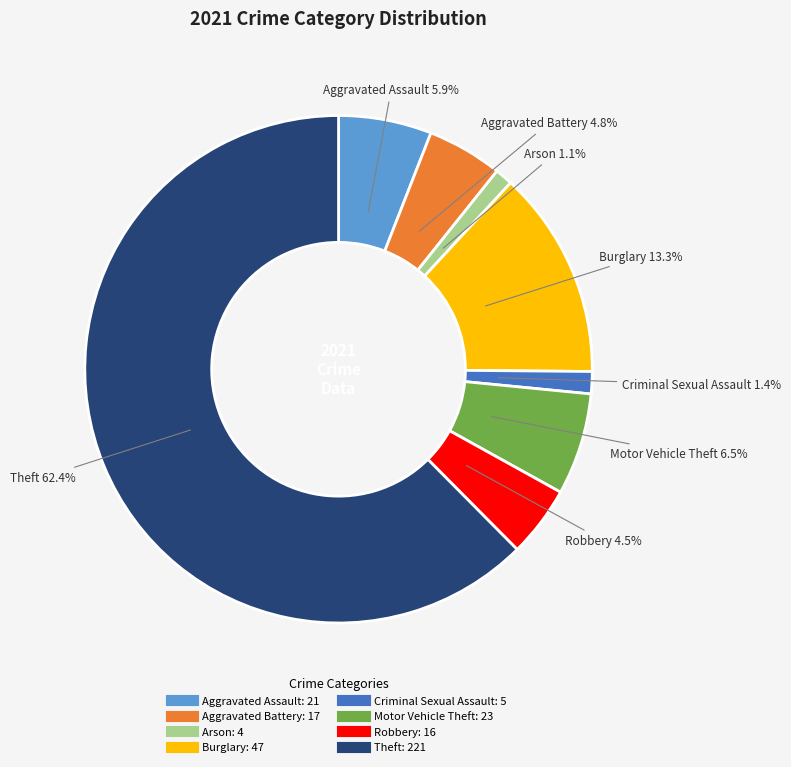

Does Theft account for over 50% of the chart?

Yes